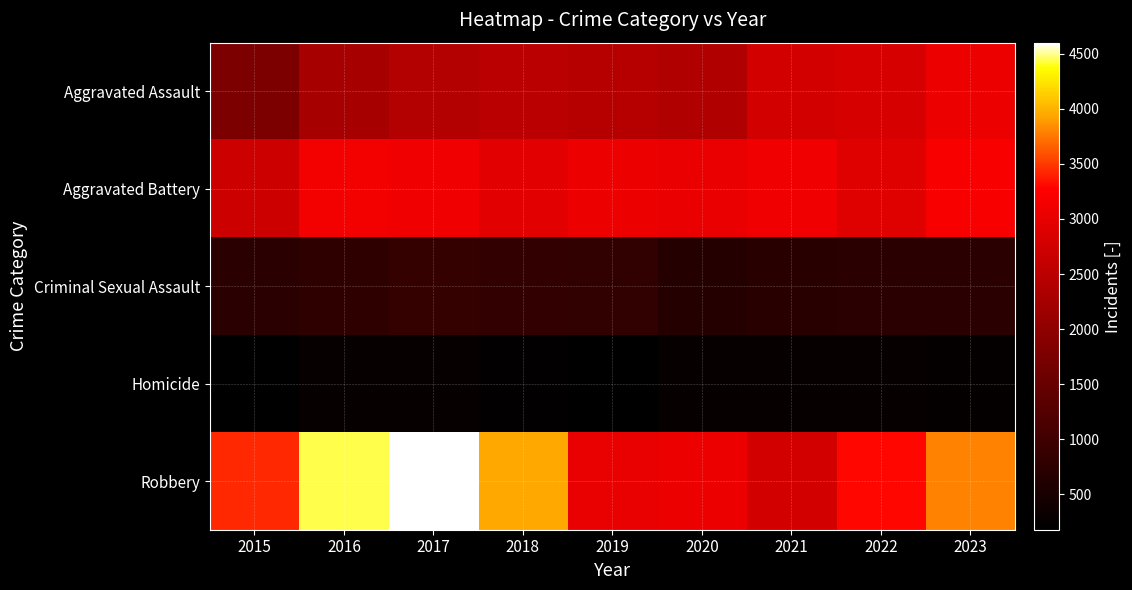

Reading left to right, transcribe all the data shown in this chart.

Aggravated Assault: 2015=1776	2016=2285	2017=2415	2018=2487	2019=2443	2020=2375	2021=2778	2022=2816	2023=3069
Aggravated Battery: 2015=2711	2016=3146	2017=3102	2018=2949	2019=3051	2020=3035	2021=3104	2022=2909	2023=3202
Criminal Sexual Assault: 2015=732	2016=796	2017=867	2018=817	2019=805	2020=655	2021=704	2022=745	2023=713
Homicide: 2015=177	2016=273	2017=267	2018=216	2019=209	2020=264	2021=273	2022=269	2023=252
Robbery: 2015=3434	2016=4439	2017=4602	2018=3951	2019=3022	2020=3050	2021=2783	2022=3305	2023=3804